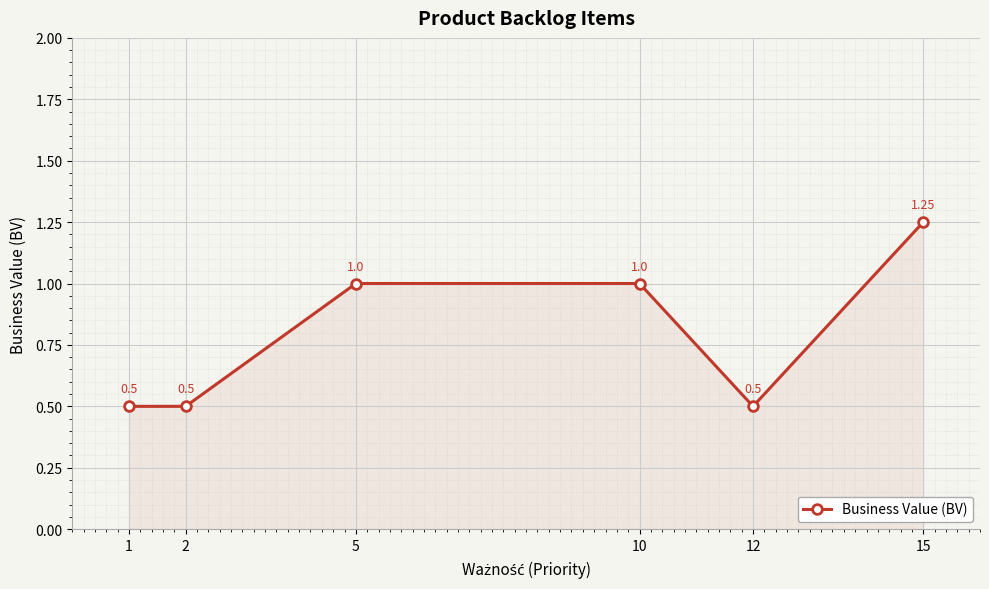

What is the value of the 5th point from the left?

0.5